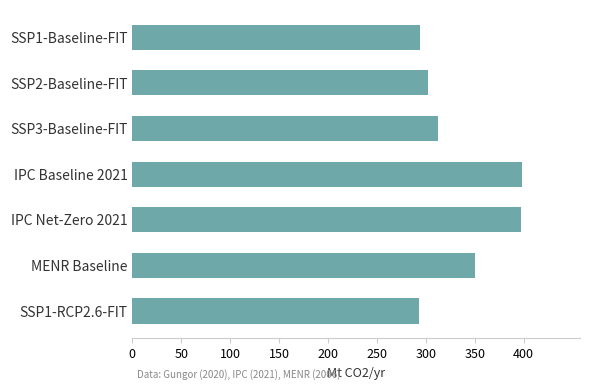

At which label is the value closest to 345?

MENR Baseline